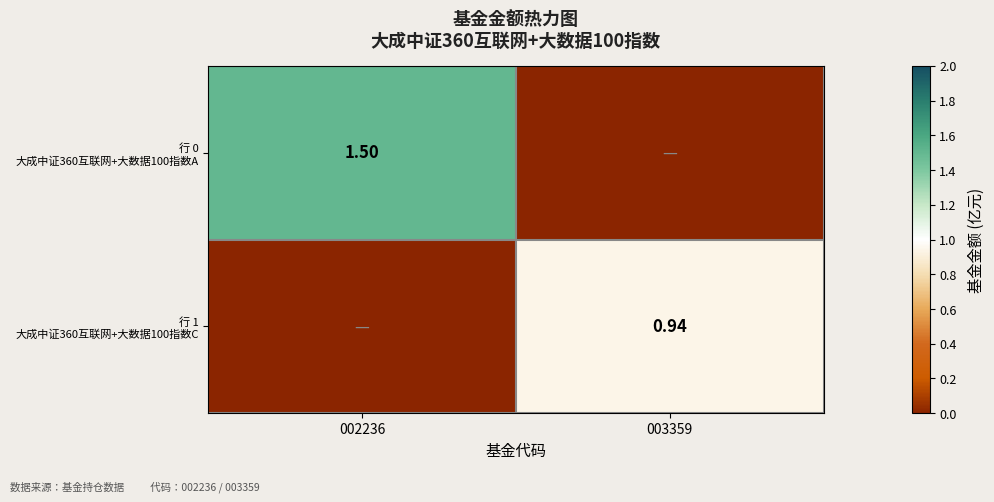

Which series has the largest total across all categories?

行 0 大成中证360互联网+大数据100指数A